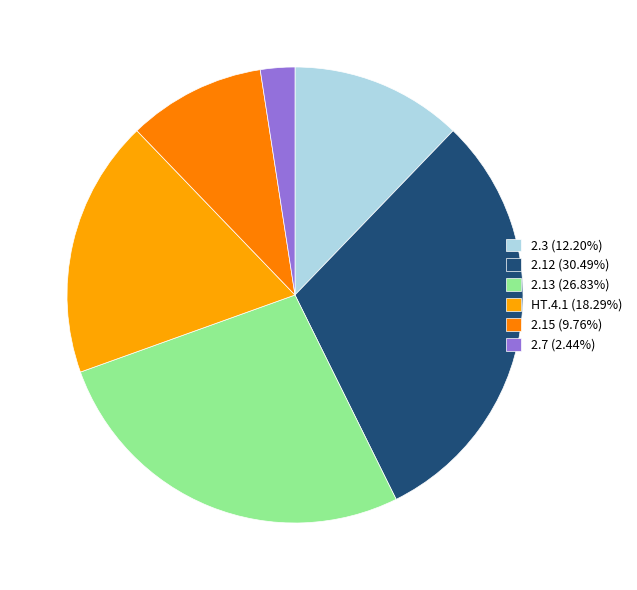

How many segments does this pie chart have?

6